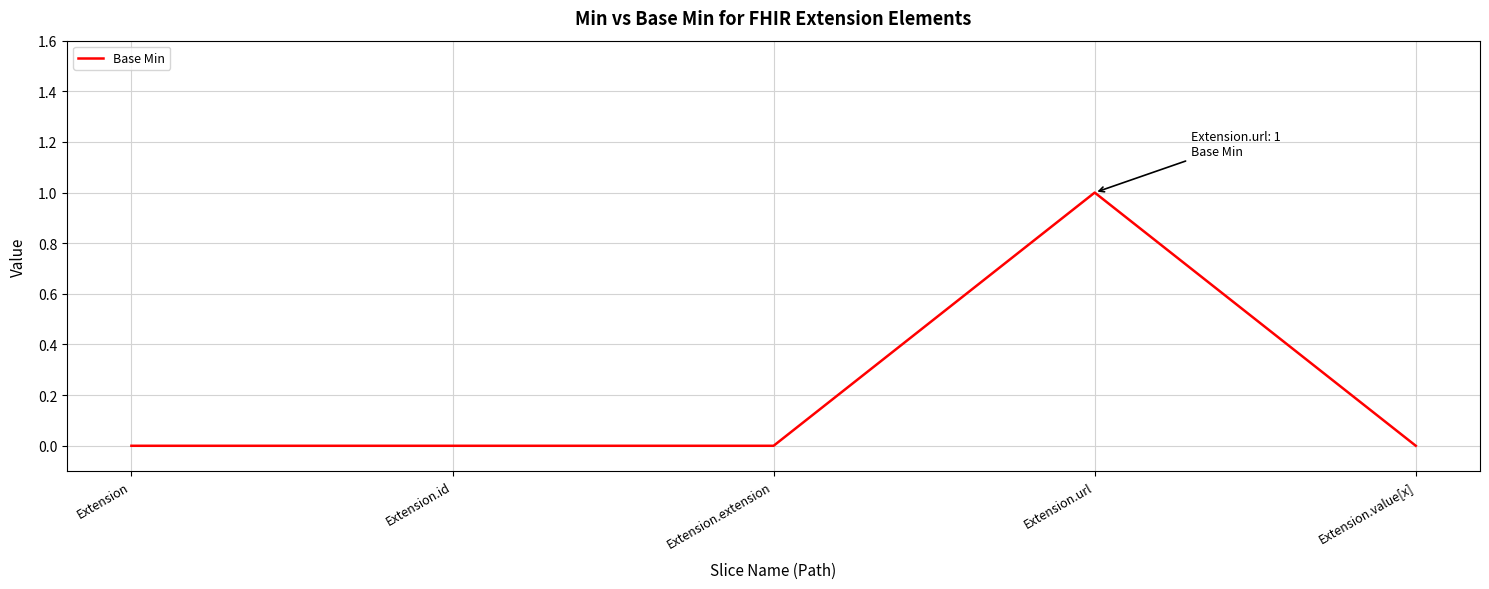

Reading left to right, extract all data points from this chart.

Extension=0	Extension.id=0	Extension.extension=0	Extension.url=1	Extension.value[x]=0